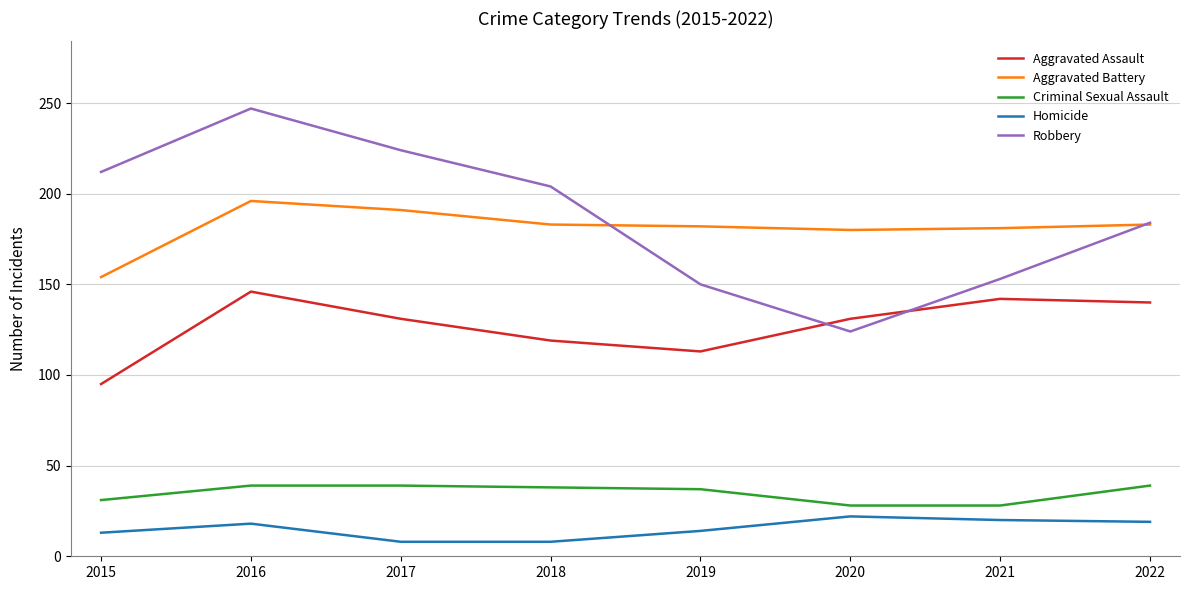

Rank the series at 2019 from lowest to highest value.

Homicide, Criminal Sexual Assault, Aggravated Assault, Robbery, Aggravated Battery